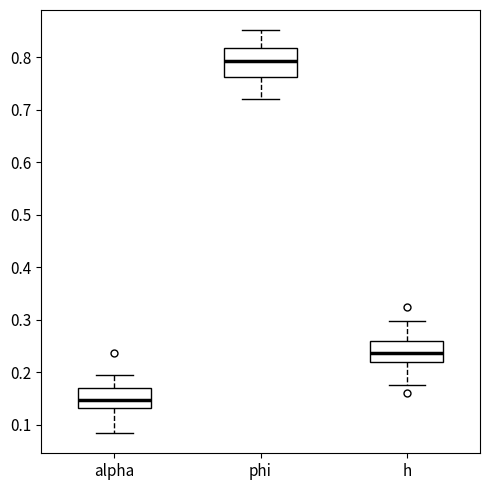

Reading left to right, read every box against the y-axis: the position of its median line, the range the box covers, and the ends of its whiskers. The values are not printed on the chart, so give them approximately, as read against the axis.

alpha: median 0.15, box 0.13 to 0.17, whiskers 0.08 to 0.19
phi: median 0.79, box 0.76 to 0.82, whiskers 0.72 to 0.85
h: median 0.24, box 0.22 to 0.26, whiskers 0.18 to 0.30